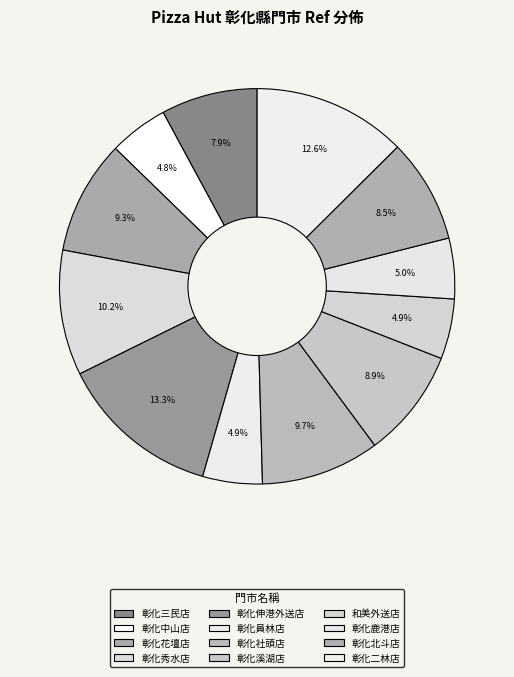

How many segments does this pie chart have?

12